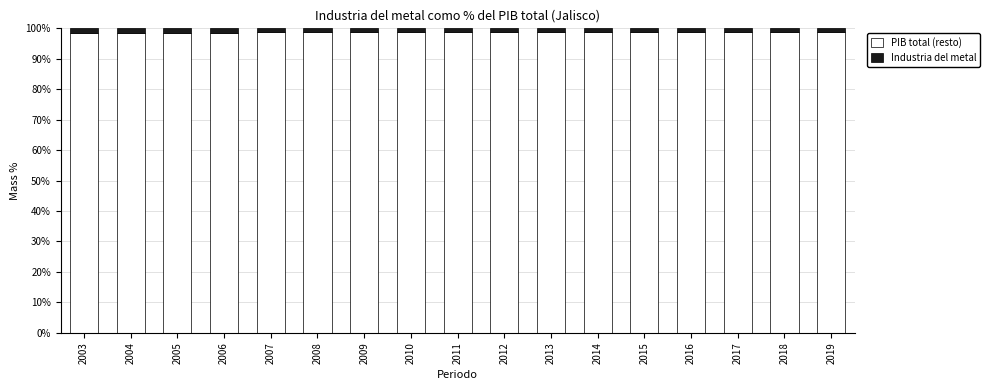

The PIB total (resto) series shows 46.5 at 2014. True or false?

False